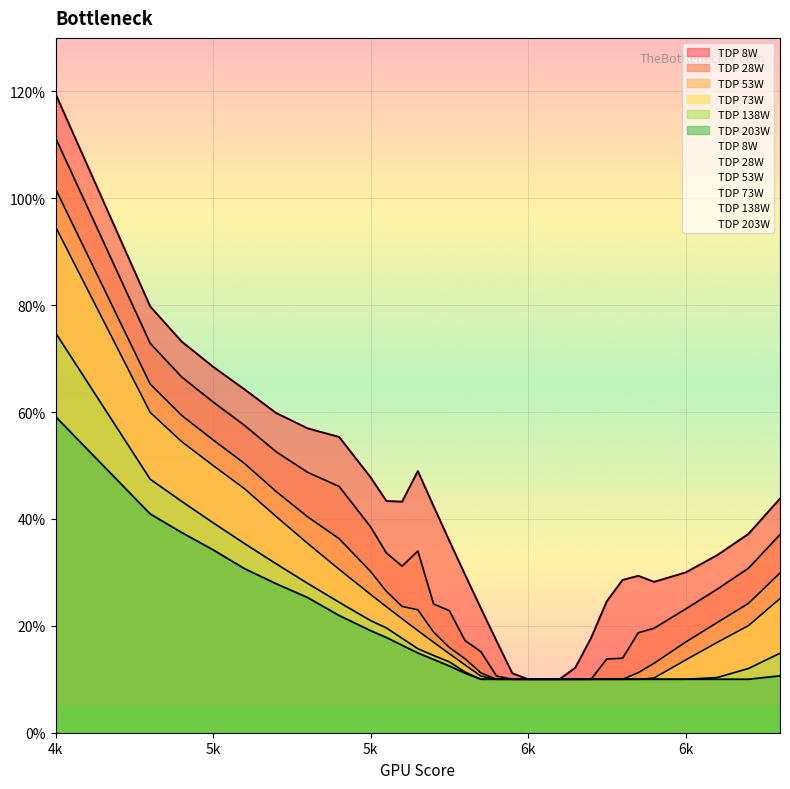

What is the average value of the 8 series?

0.4